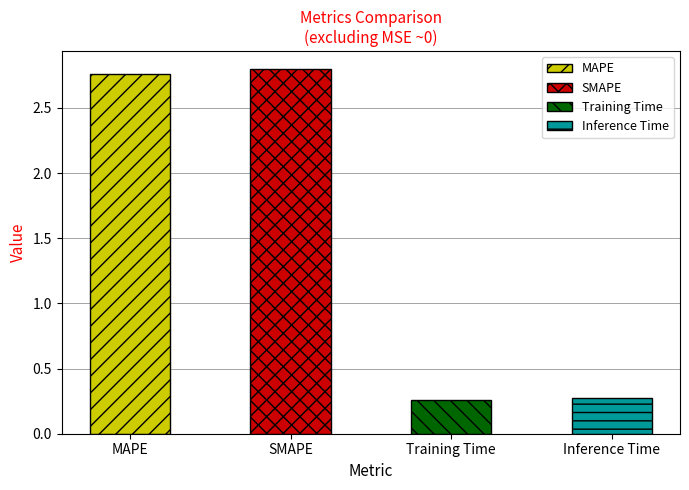

What is the average value?

1.5